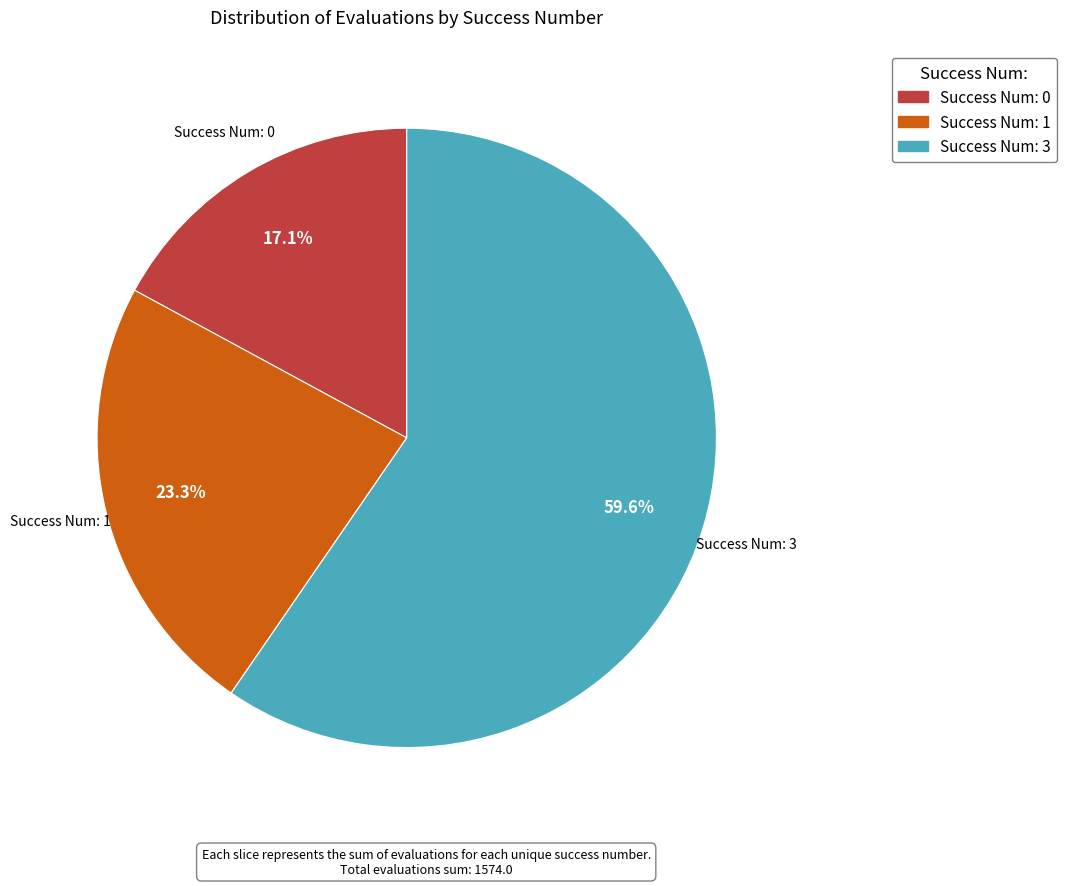

Is there any slice that represents more than half of the pie?

Yes